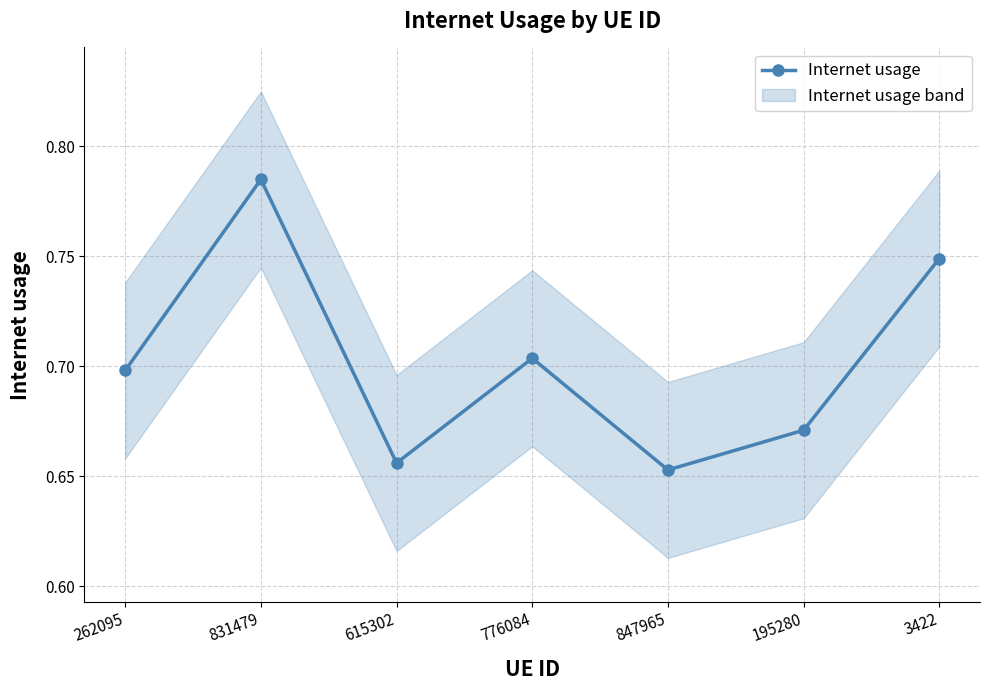

What position from the right is 831479?

6